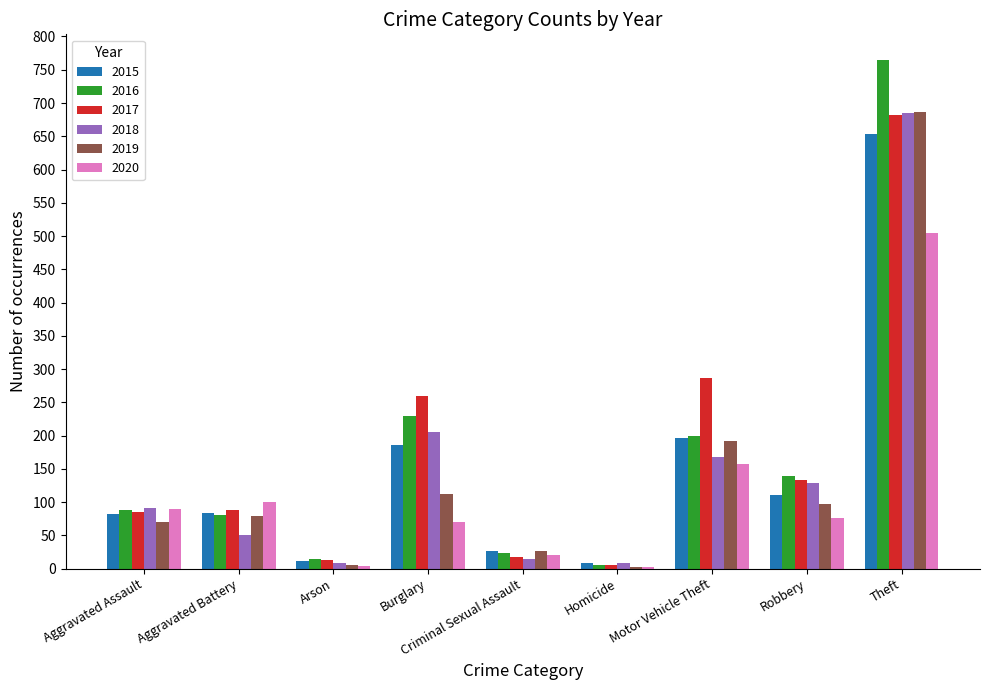

Are the bars grouped side by side (vs. stacked)?

Yes